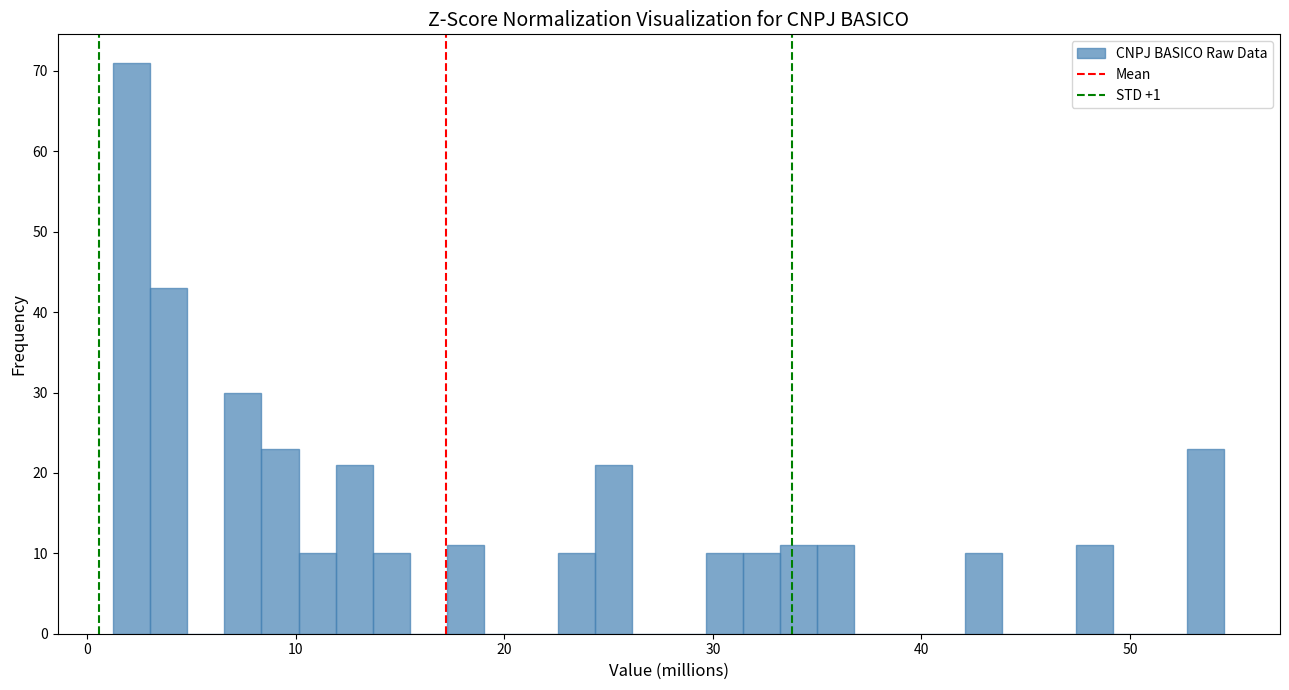

Read against the x-axis, roughly where is the centre of the tallest bar?

2